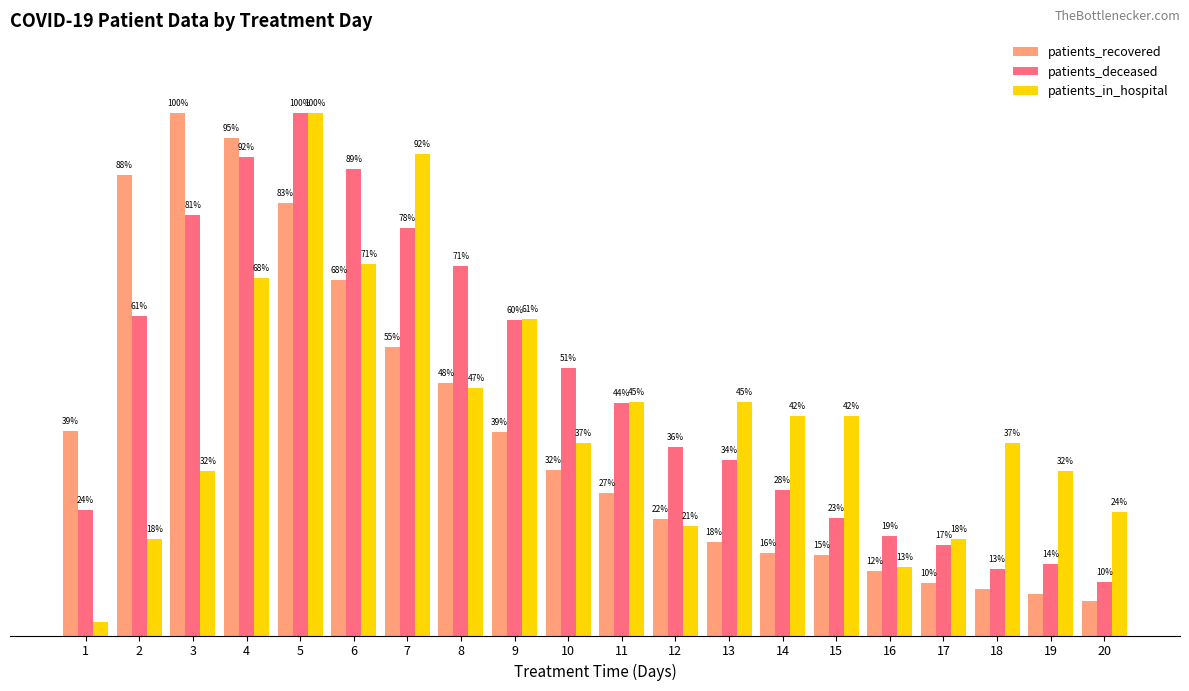

Which series has the widest spread of values?

patients_in_hospital